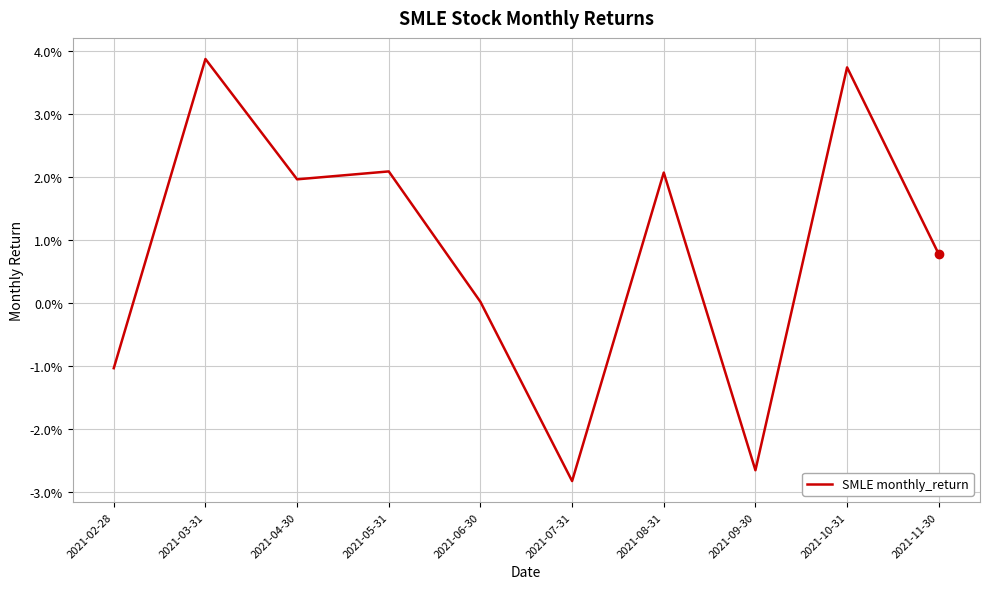

Rank the categories by value from highest to lowest.

2021-03-31, 2021-10-31, 2021-05-31, 2021-08-31, 2021-04-30, 2021-11-30, 2021-06-30, 2021-02-28, 2021-09-30, 2021-07-31